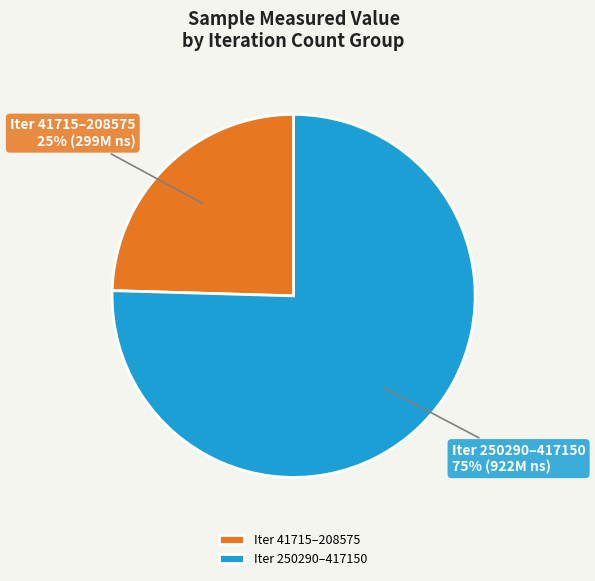

Is there a majority slice in this chart?

Yes